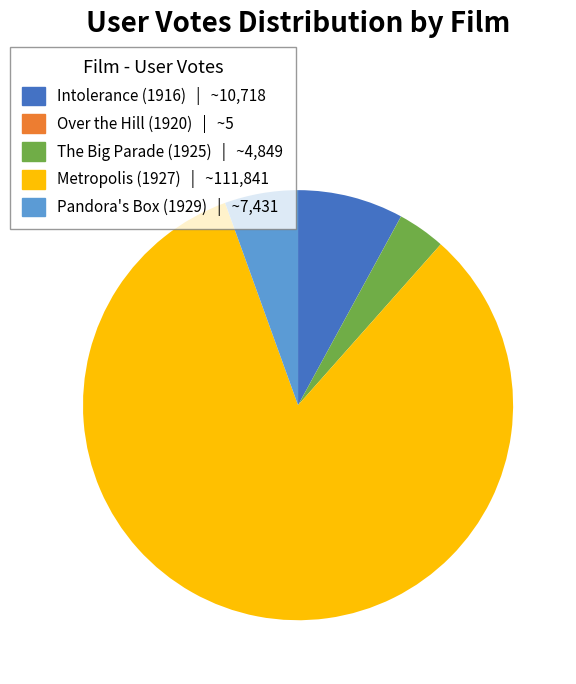

Do Intolerance (1916) | ~10,718 and The Big Parade (1925) | ~4,849 together represent more than half of the pie?

No